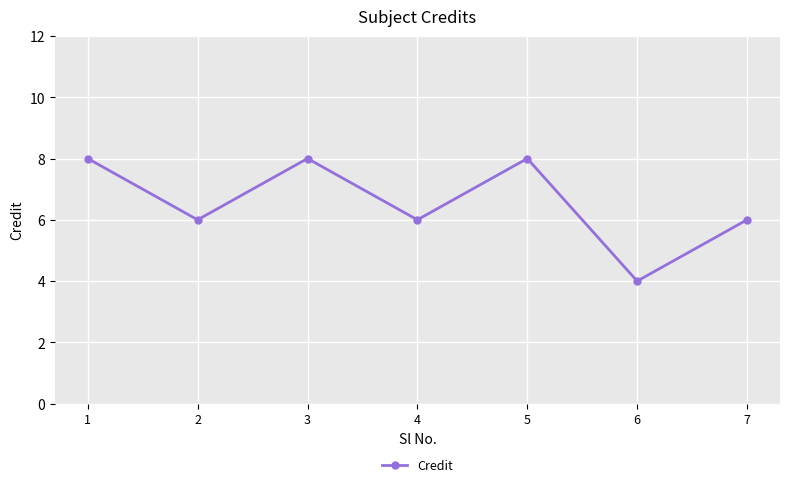

Reading left to right, list all the values displayed in this chart.

1=8	2=6	3=8	4=6	5=8	6=4	7=6